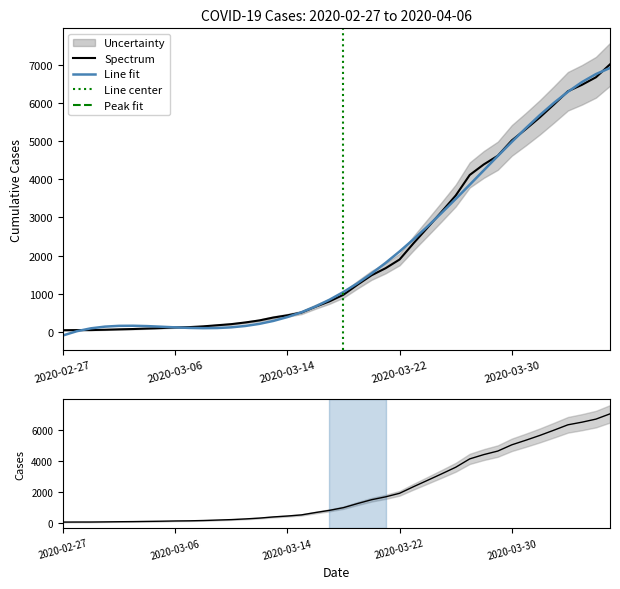

True or false: the data shows 659 at 2020-03-23.

False